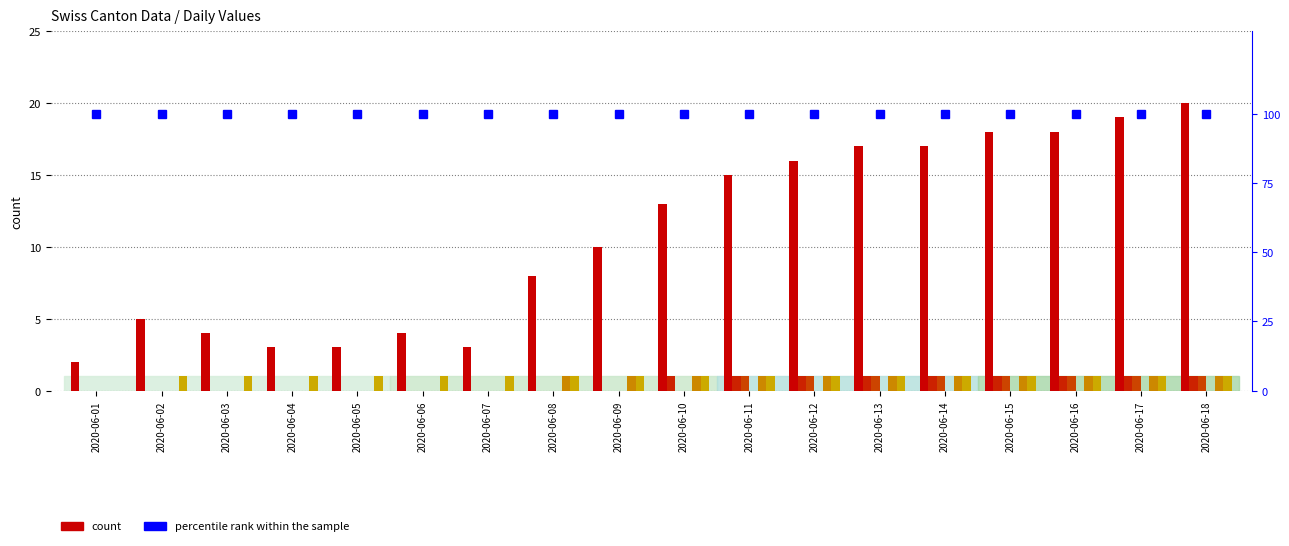

Is the value of BS at 2020-06-07 greater than the value of GR at 2020-06-04?

No